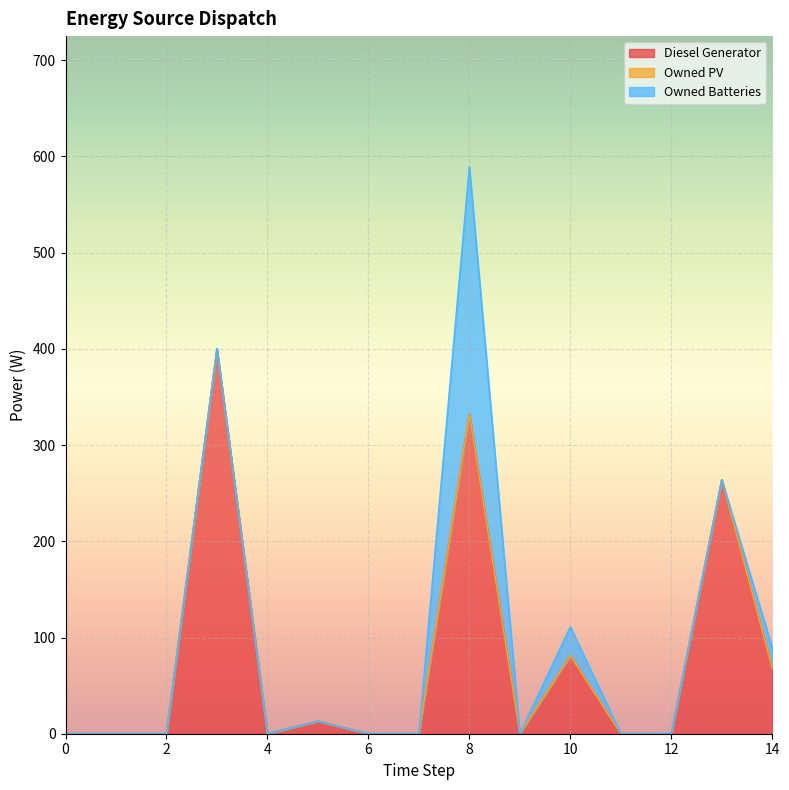

Rank the series by their maximum value, from highest to lowest.

Diesel Generator, Owned Batteries, Owned PV